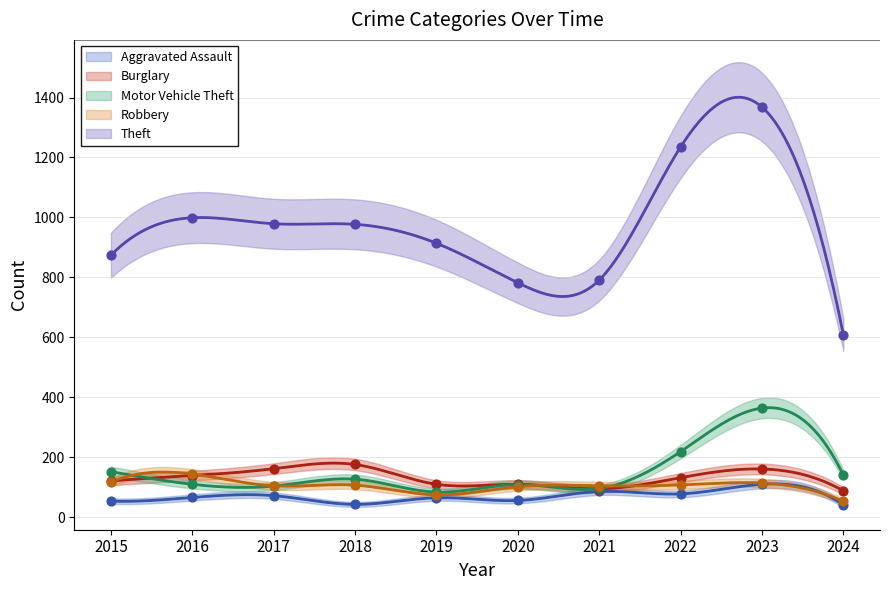

What is the total value across all series at 2021?

1173